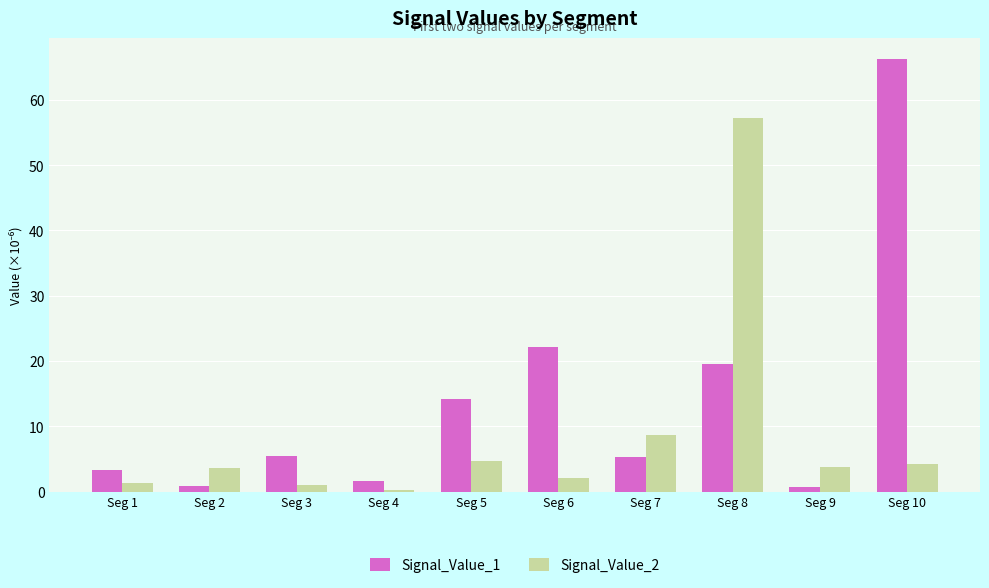

Count the number of data series in this chart.

2